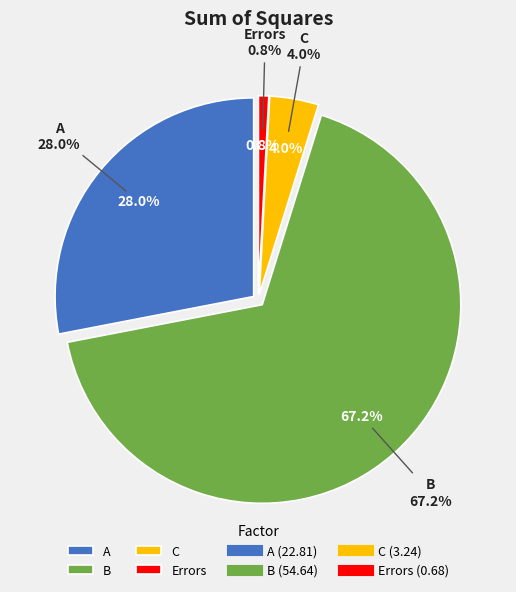

What percentage is NOT represented by B?

32.8%